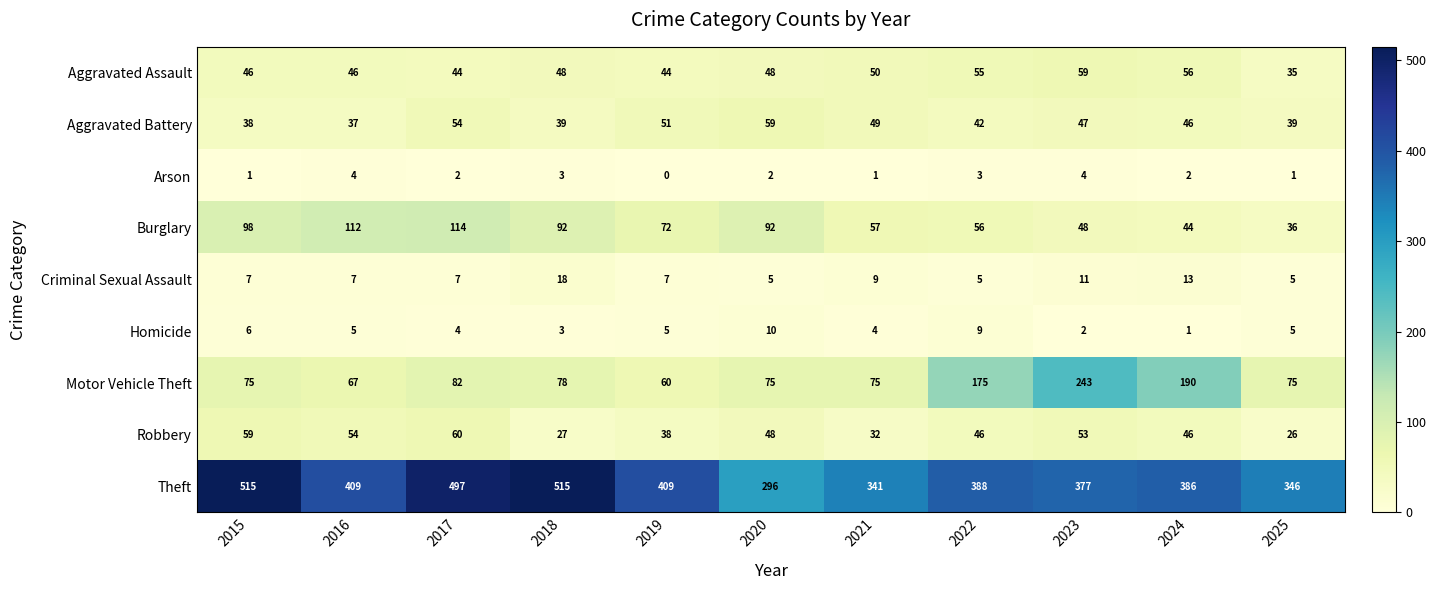

Which category has the lowest value across all series?

2019